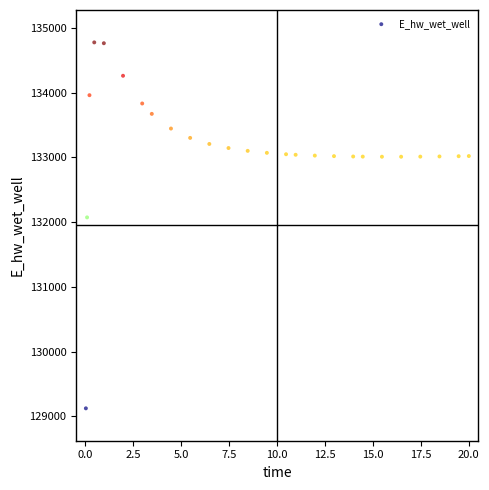

What is the range of X values (max minus min)?

20.0